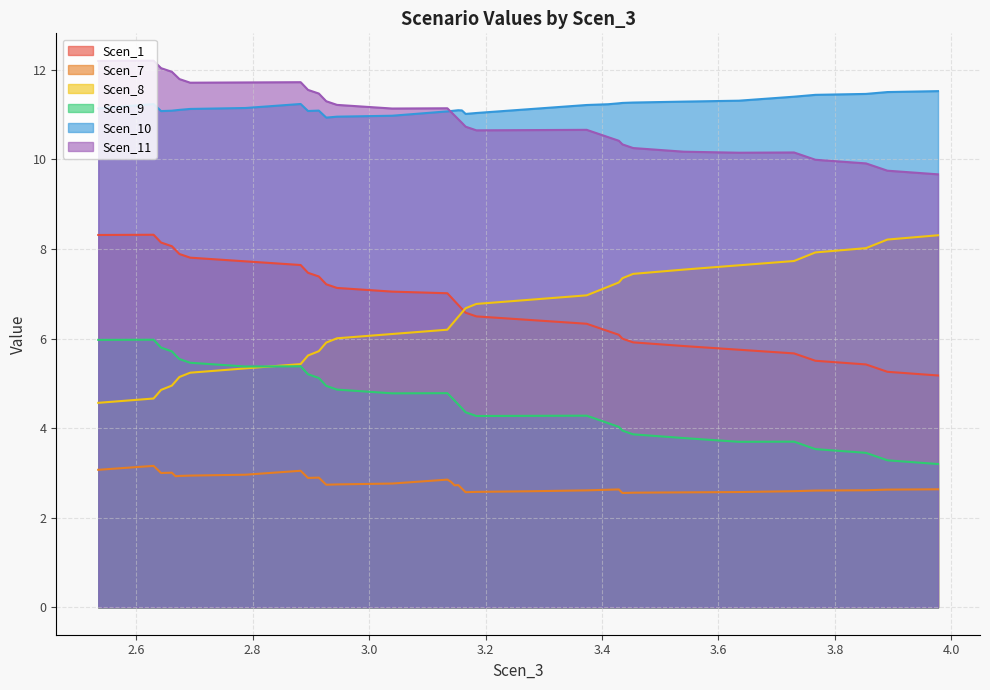

How many lines are shown in the chart?

6